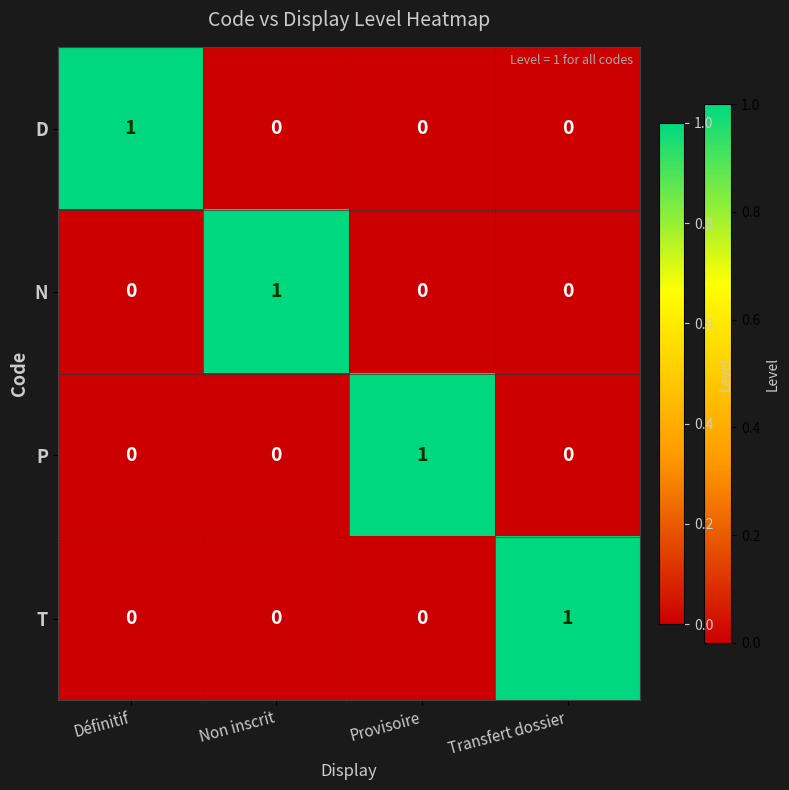

At how many categories does at least one series exceed 0?

4